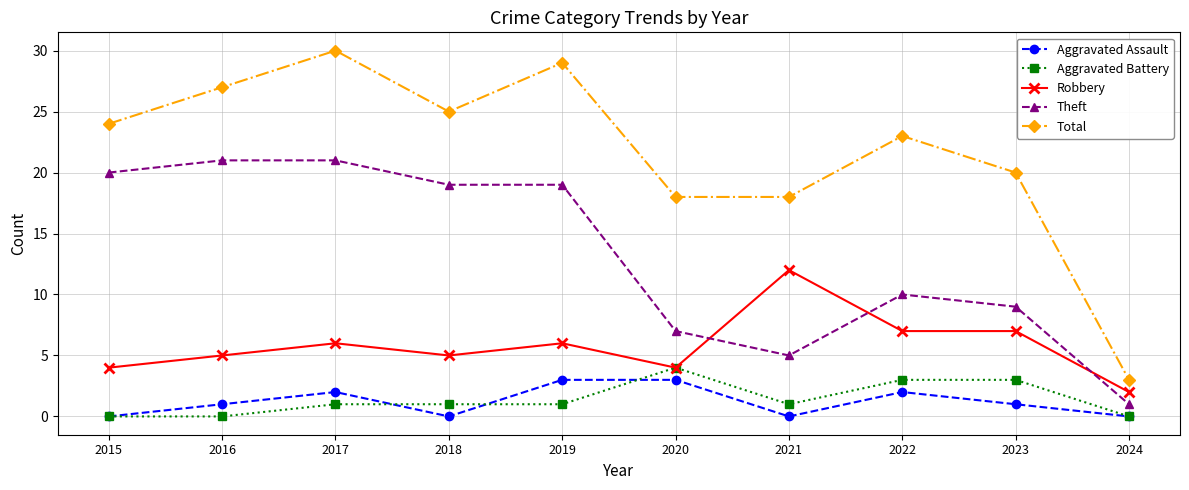

What is the maximum value for Theft?

21